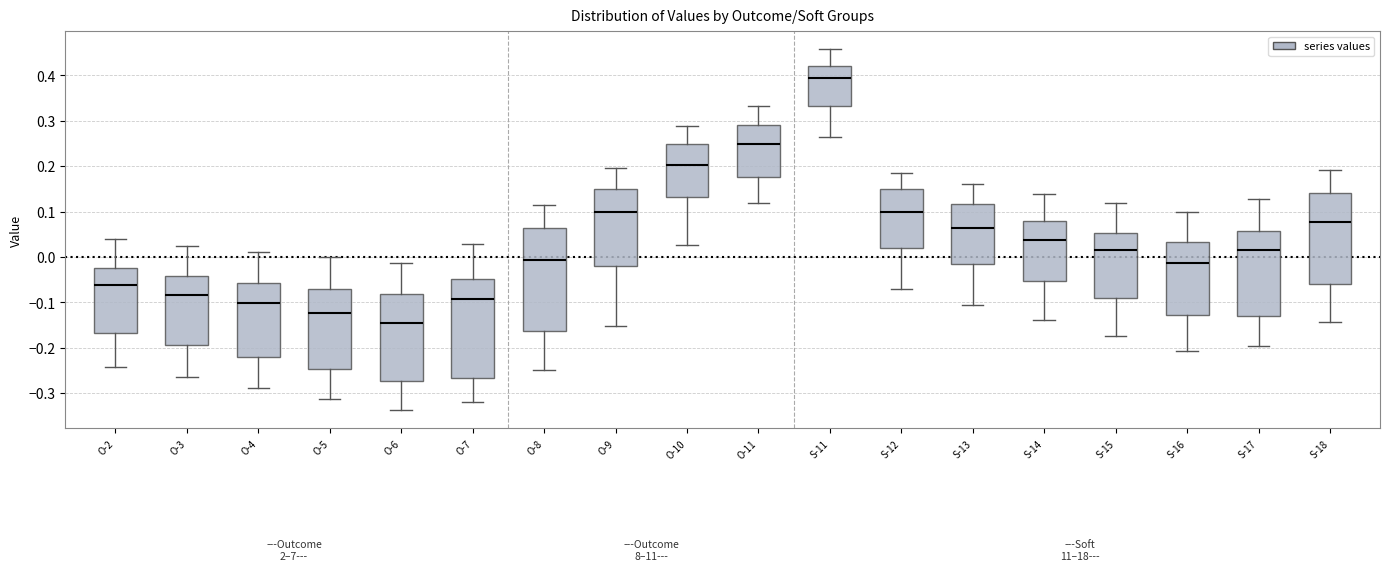

Which box's median line is the lowest?

O-6